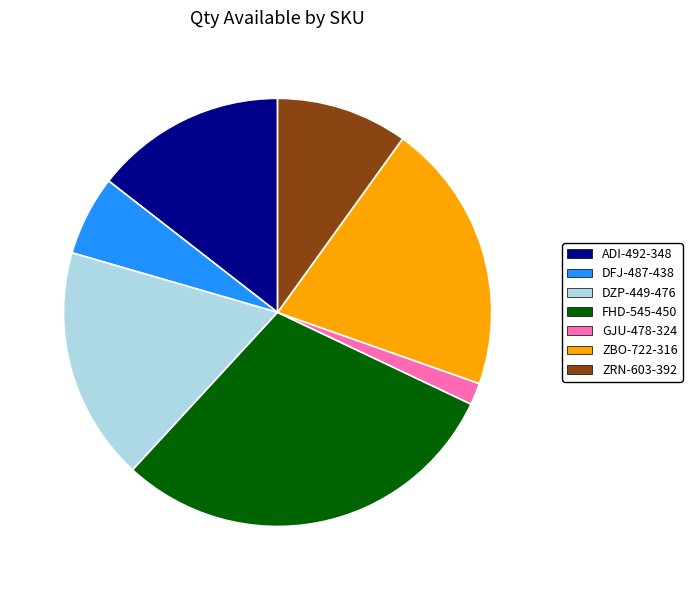

How many slices are in this pie chart?

7